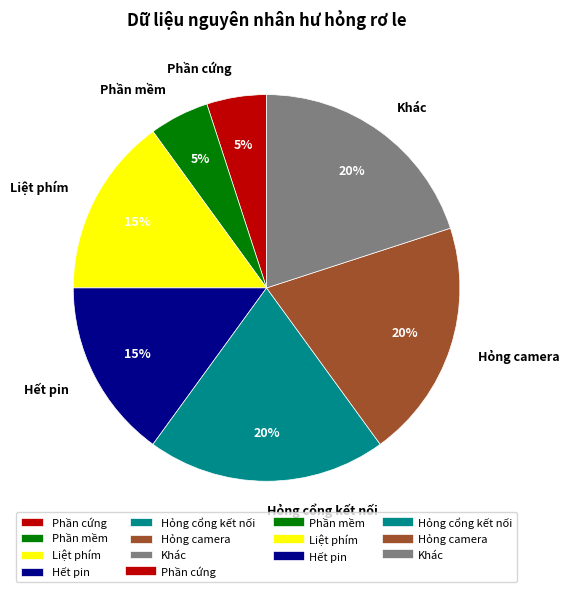

How many segments does this pie chart have?

7